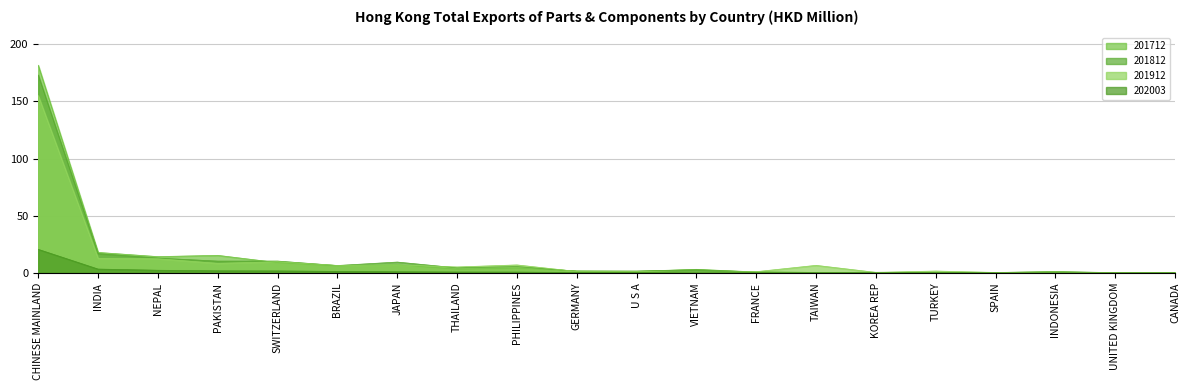

Reading left to right, transcribe all the data shown in this chart.

201712: 181.5	17.9	14.2	15.4	9.0	6.0	7.1	3.2	4.3	1.8	1.4	3.1	0.8	0.4	0.6	0.2	0.5	0.7	0.2	0.2
201812: 173.0	16.9	13.0	10.3	10.3	6.5	9.5	4.4	5.5	1.5	1.6	2.7	0.8	0.4	0.4	0.1	0.3	1.2	0.2	0.2
201912: 155.1	12.7	12.4	8.3	9.8	6.5	7.0	5.2	7.0	1.3	1.3	0.1	1.1	6.6	0.5	1.6	0.4	0.8	0.2	0.1
202003: 20.6	3.3	2.3	1.8	1.7	1.3	1.0	0.8	0.7	0.4	0.3	0.2	0.2	0.1	0.1	0.1	0.1	0.1	0.0	0.0